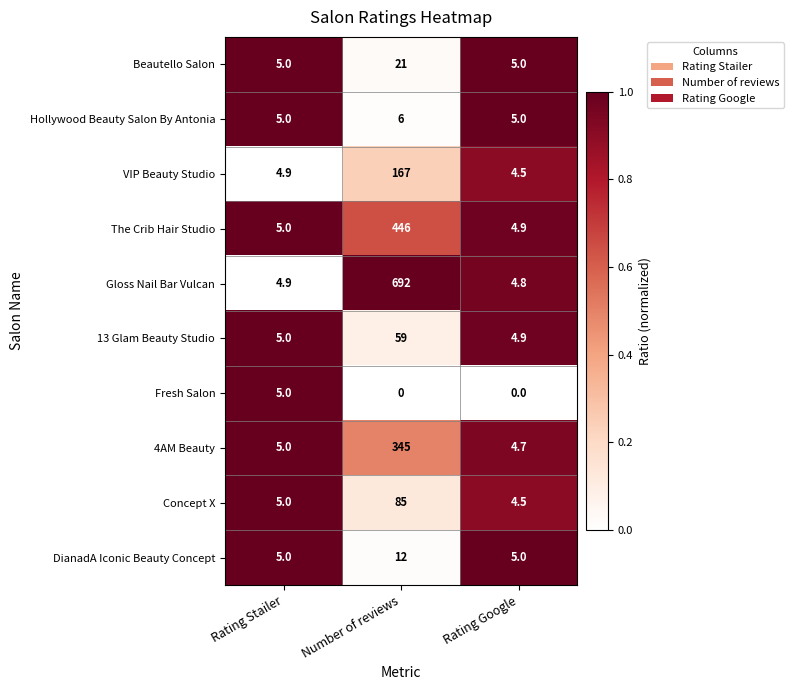

What is the sum of the DianadA Iconic Beauty Concept values at Number of reviews and Rating Stailer?

17.0